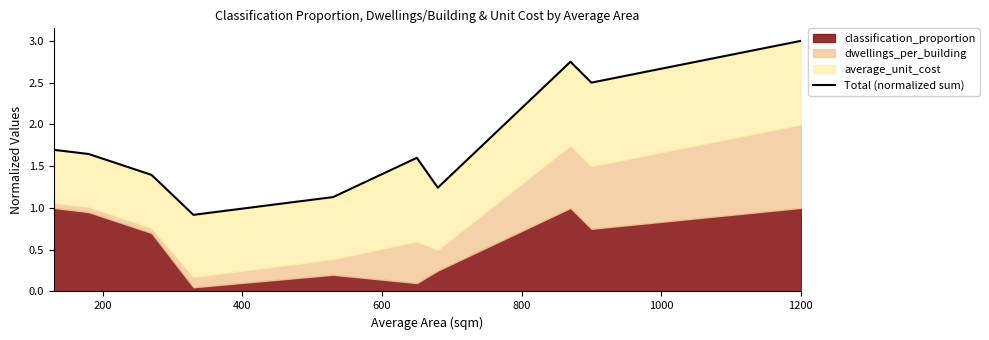

How many data points are above 1?

9